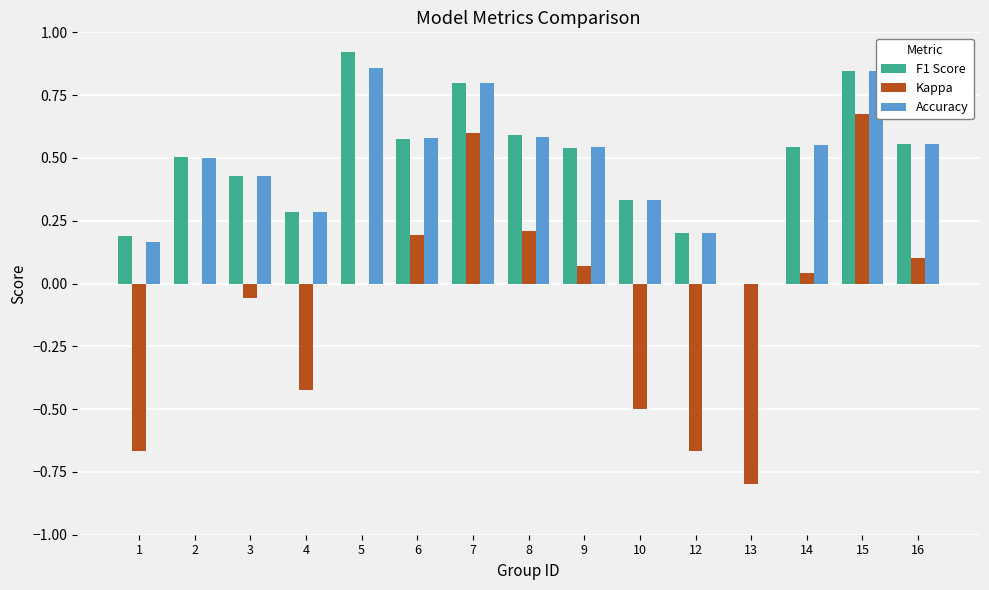

How many distinct data groups are displayed?

3